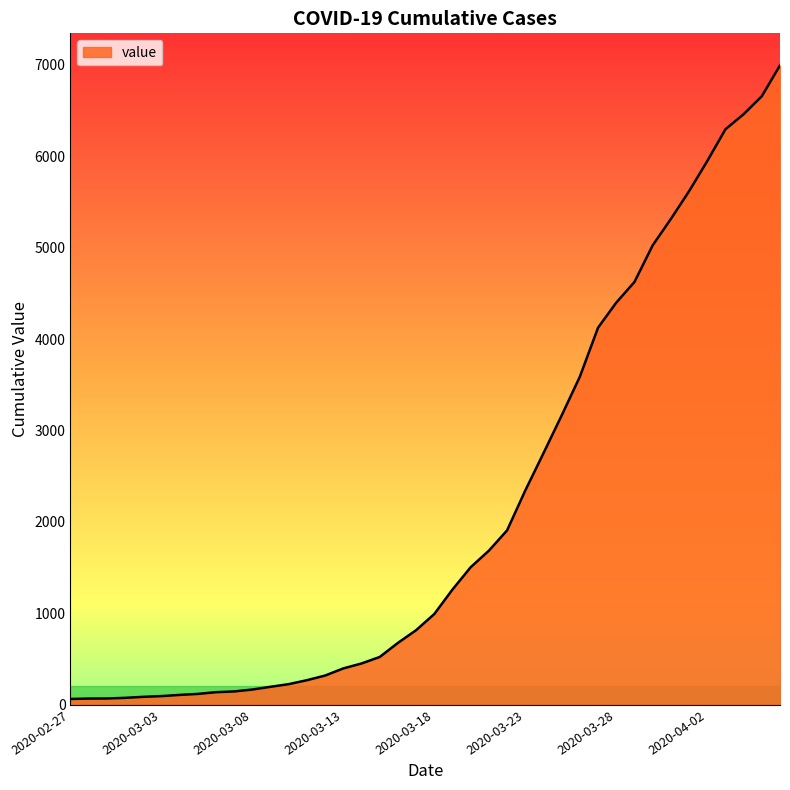

What is the difference between the maximum and minimum values?

6931